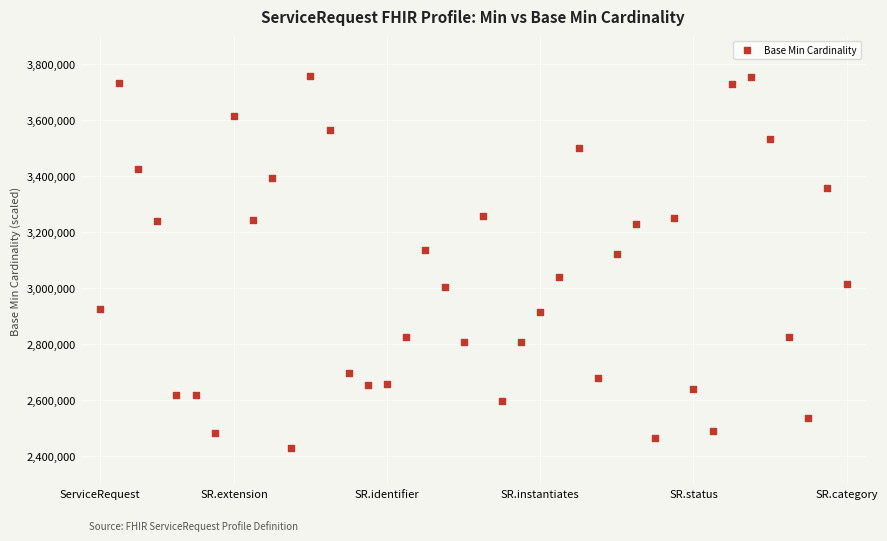

What is the range of Y values (max minus min)?

1329055.5